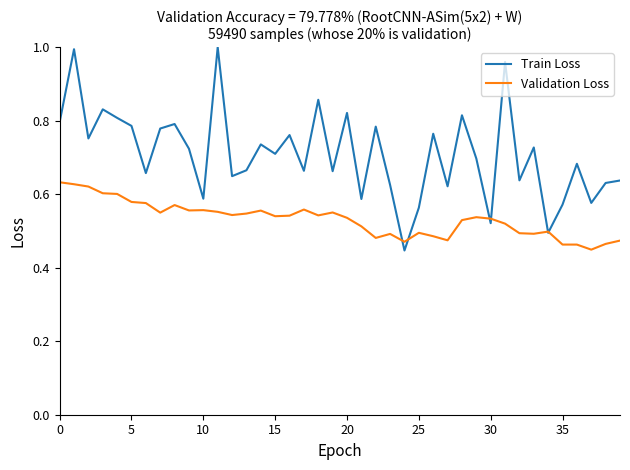

List the series in order of their overall mean, highest first.

Train Loss, Validation Loss